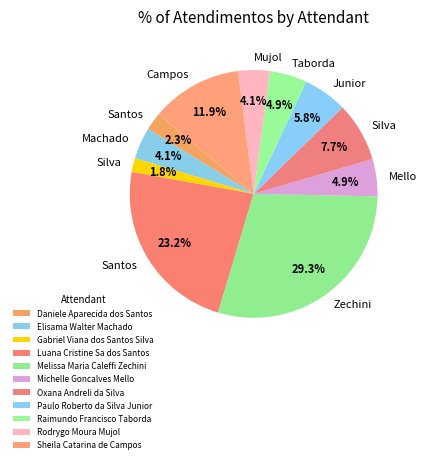

To the nearest percent, what percentage of the pie is Raimundo Francisco Taborda?

5%